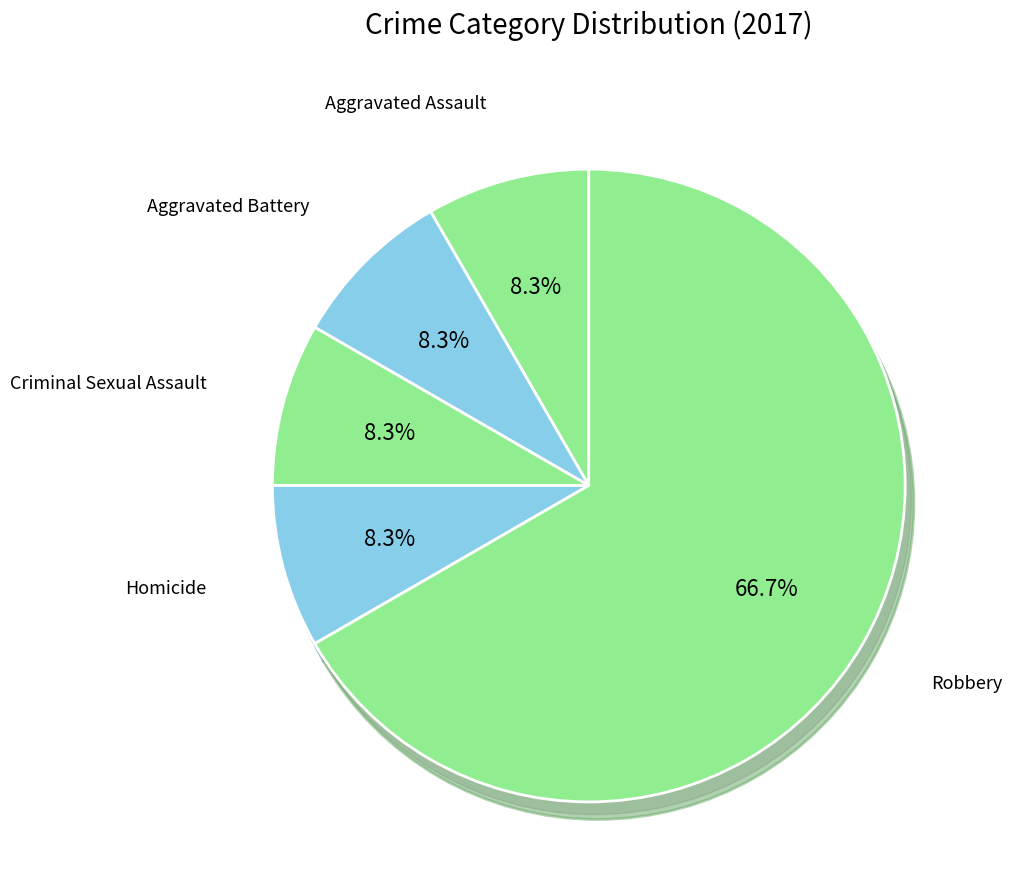

What is the change in value from Aggravated Battery to Robbery?

+7